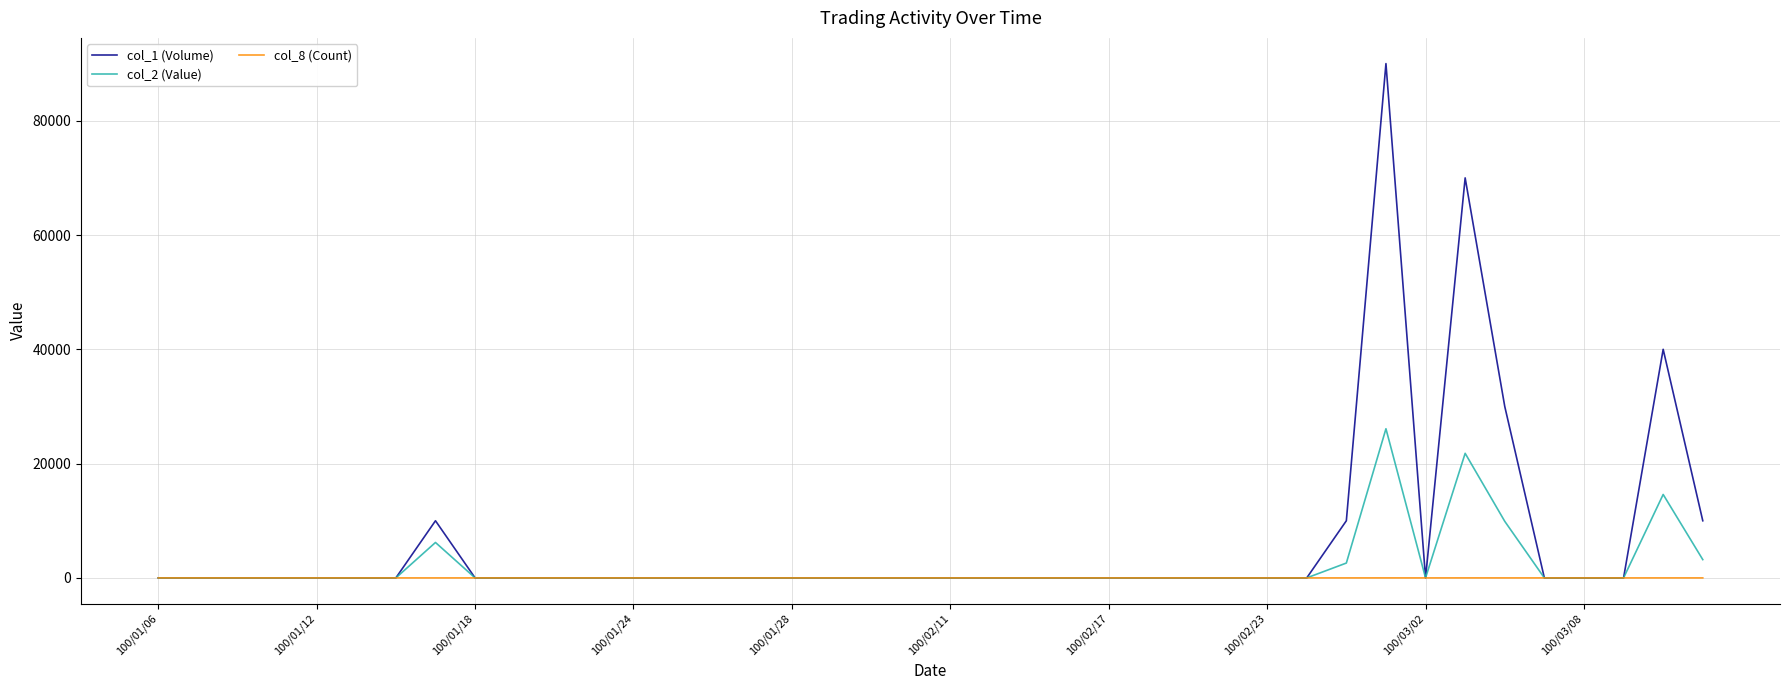

How many series are shown in this chart?

3